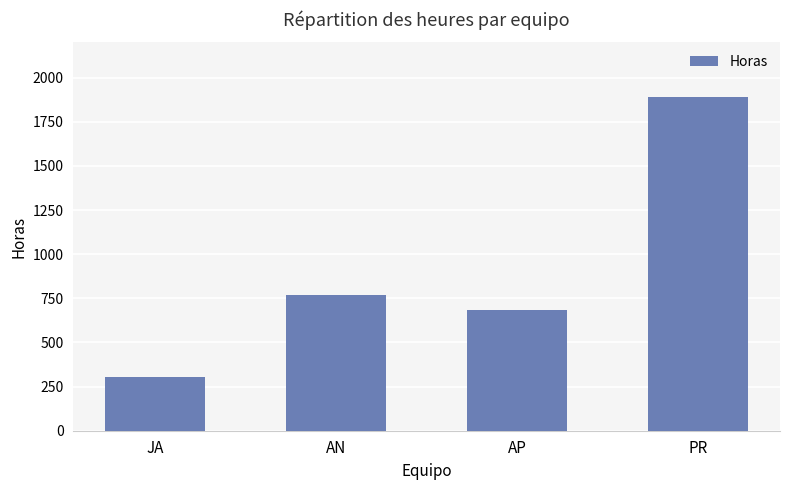

What is the change in value from JA to PR?

+1588.5